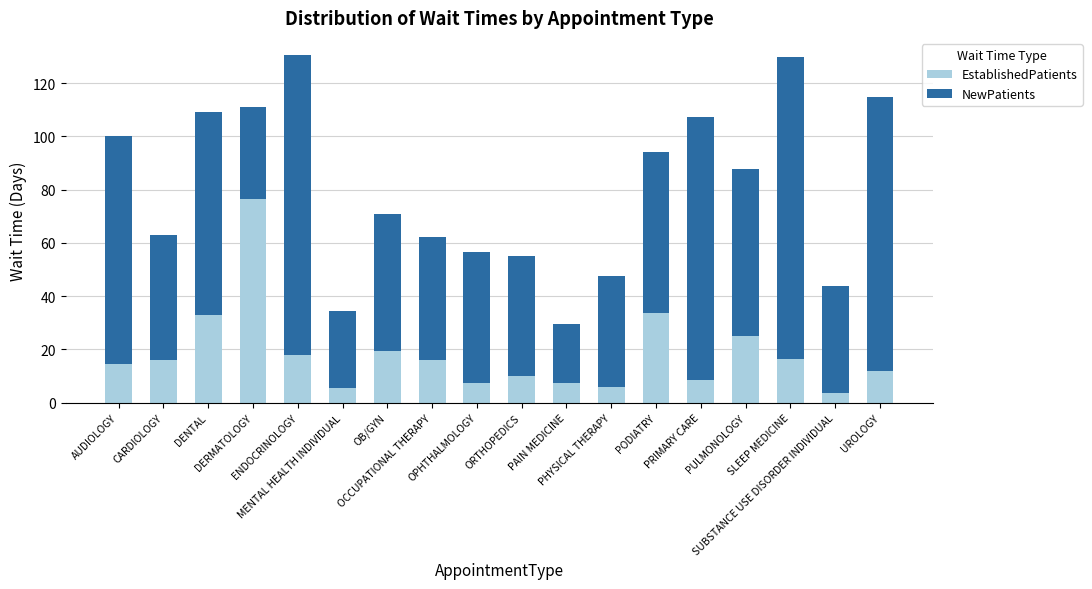

What is the average value of the EstablishedPatients series?

18.3